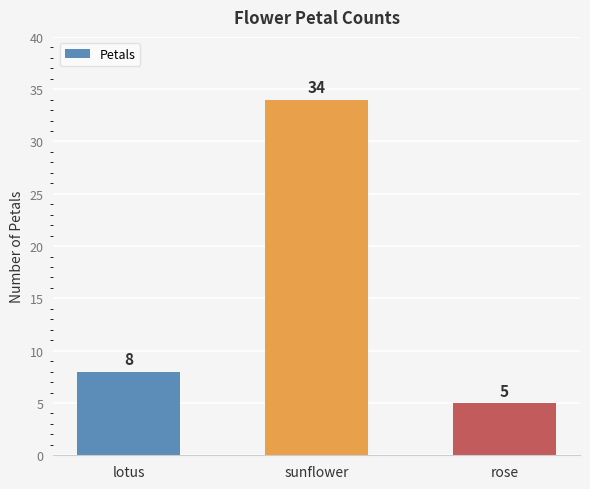

Are the bars horizontal?

No